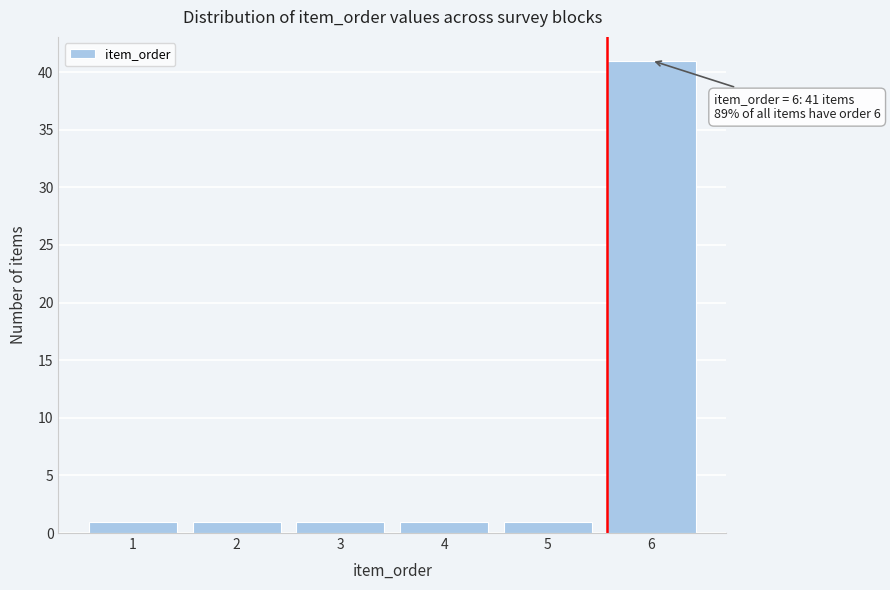

Reading left to right, transcribe all the data shown in this chart.

1=1	2=1	3=1	4=1	5=1	6=41